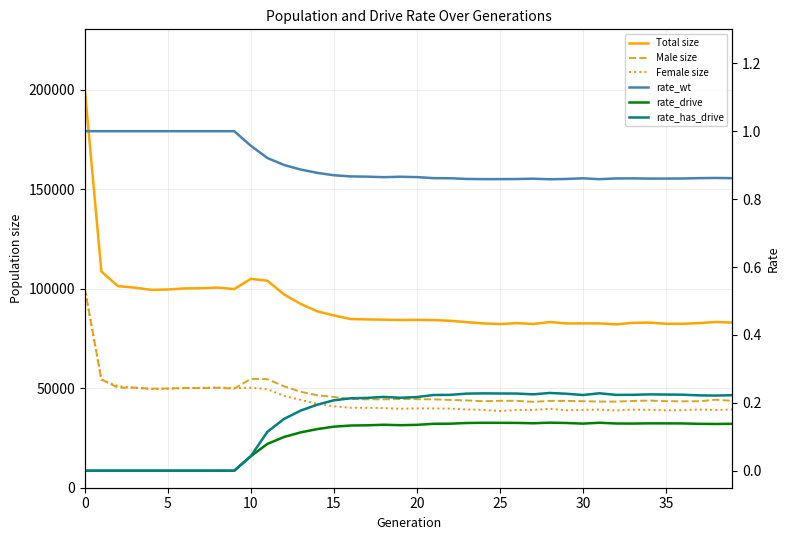

True or false: Male size and rate_drive cross at least once.

False